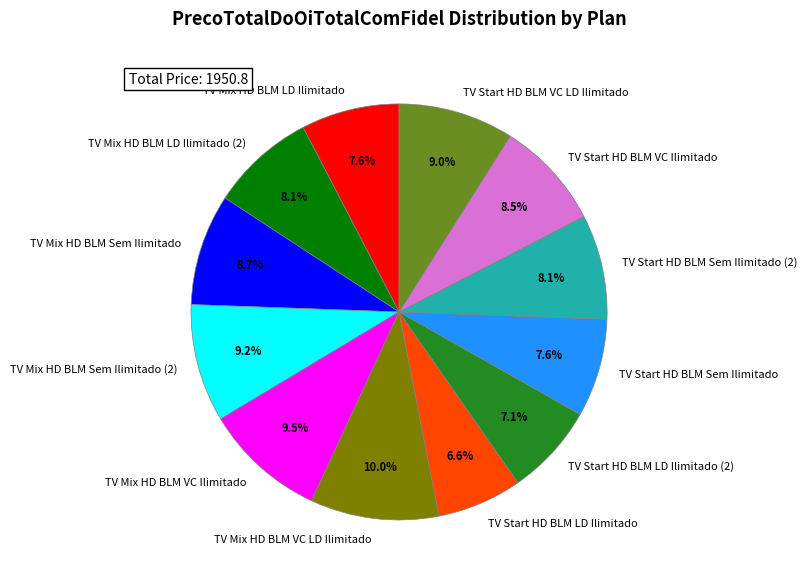

Is it true that TV Mix HD BLM Sem Ilimitado is 1% of the pie?

False